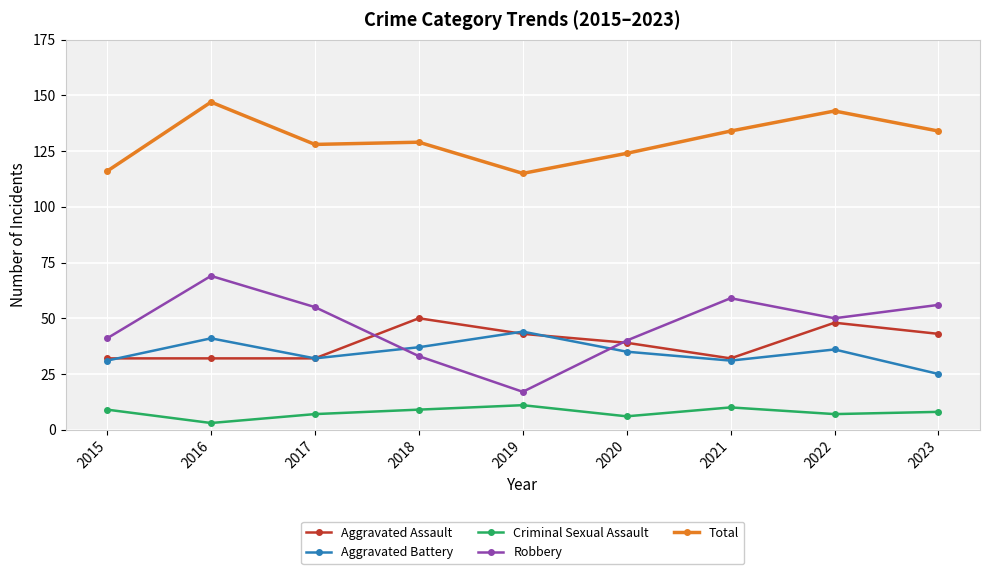

Between which two adjacent categories do Aggravated Assault and Robbery first intersect?

2017 and 2018